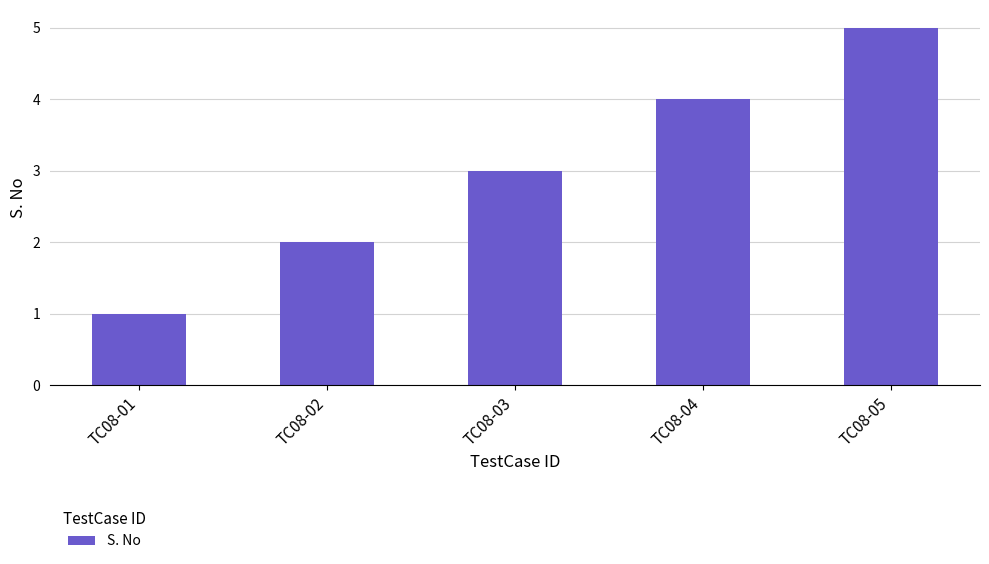

At which label is the value closest to 3?

TC08-03